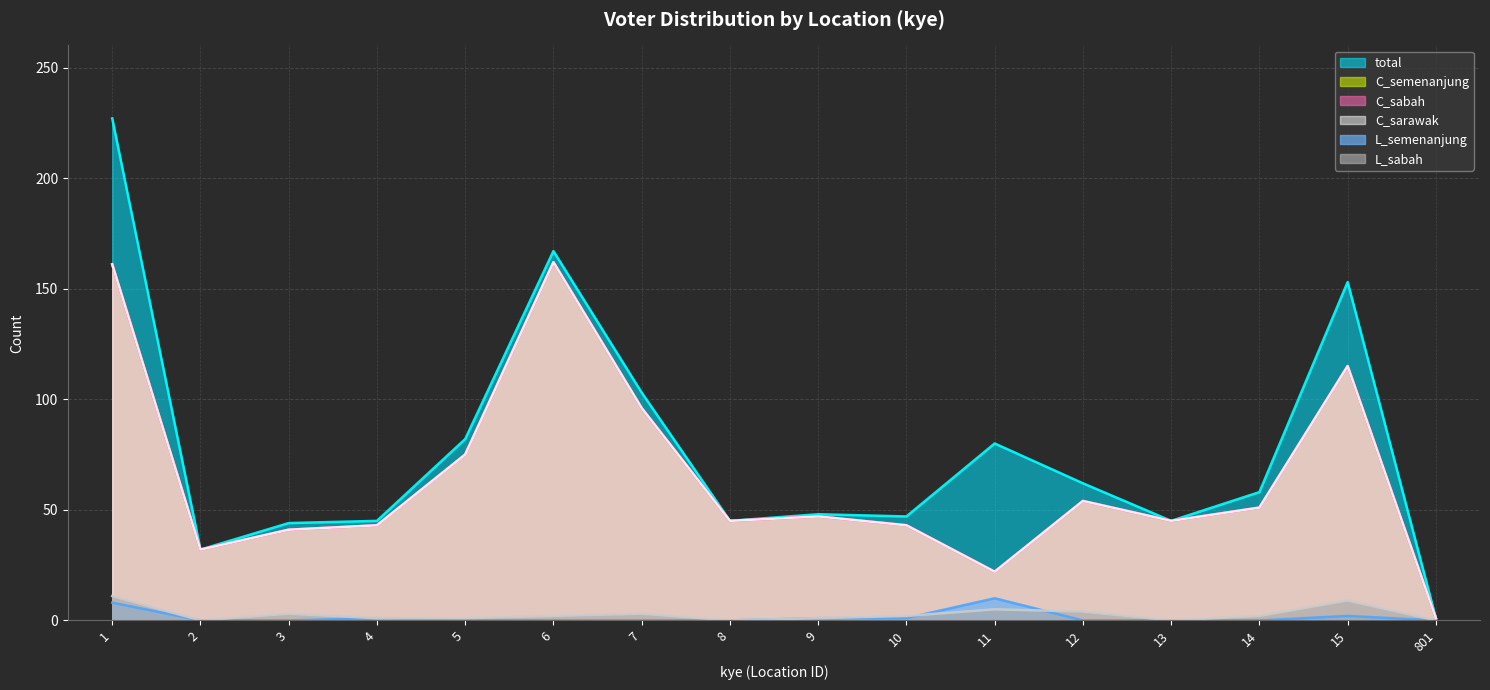

Reading left to right, transcribe all the data shown in this chart.

total: 227	32	44	45	82	167	103	45	48	47	80	62	45	58	153	1
C_semenanjung: 161	32	41	43	75	162	96	45	47	43	22	54	45	51	115	1
C_sabah: 161	32	41	43	75	162	96	45	47	43	22	54	45	51	115	1
C_sarawak: 161	32	41	43	75	162	96	45	47	43	22	54	45	51	115	1
L_semenanjung: 8	0	0	1	0	0	0	0	1	1	10	0	0	0	2	0
L_sabah: 11	0	3	1	1	2	3	0	1	2	5	4	0	2	9	0